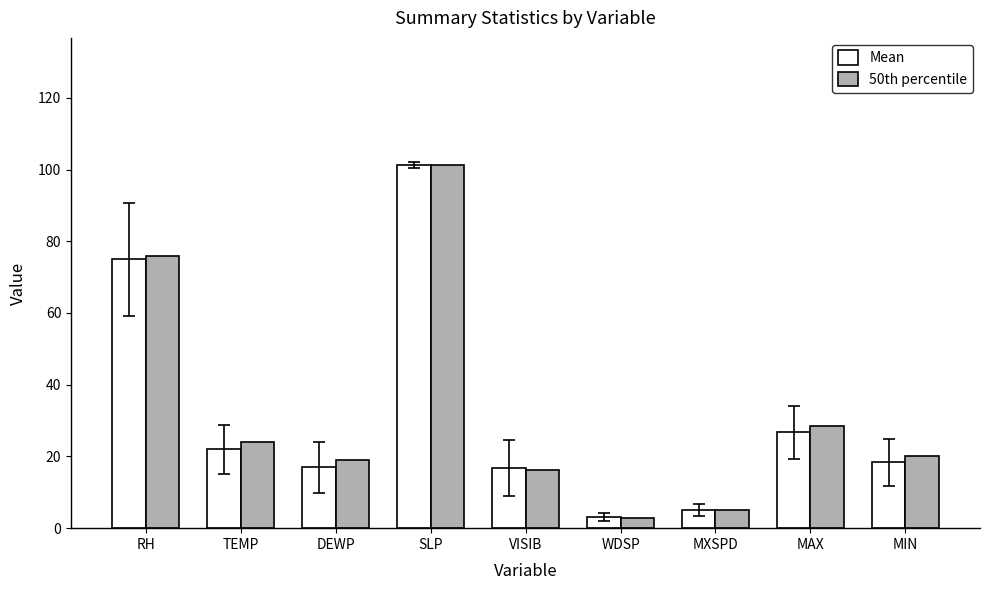

Which series has the largest range (max minus min)?

50th percentile